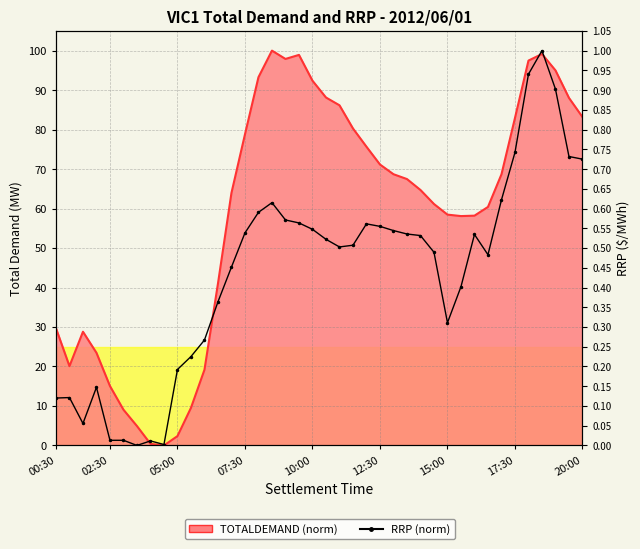

Is it true that the value at 31 is 0.5?

True